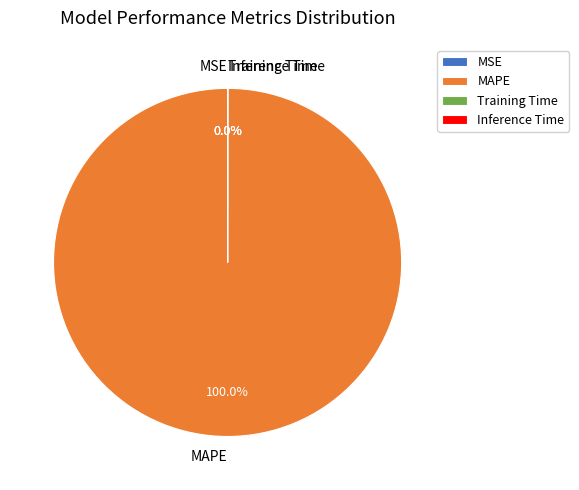

Which category has the biggest portion of the pie?

MAPE